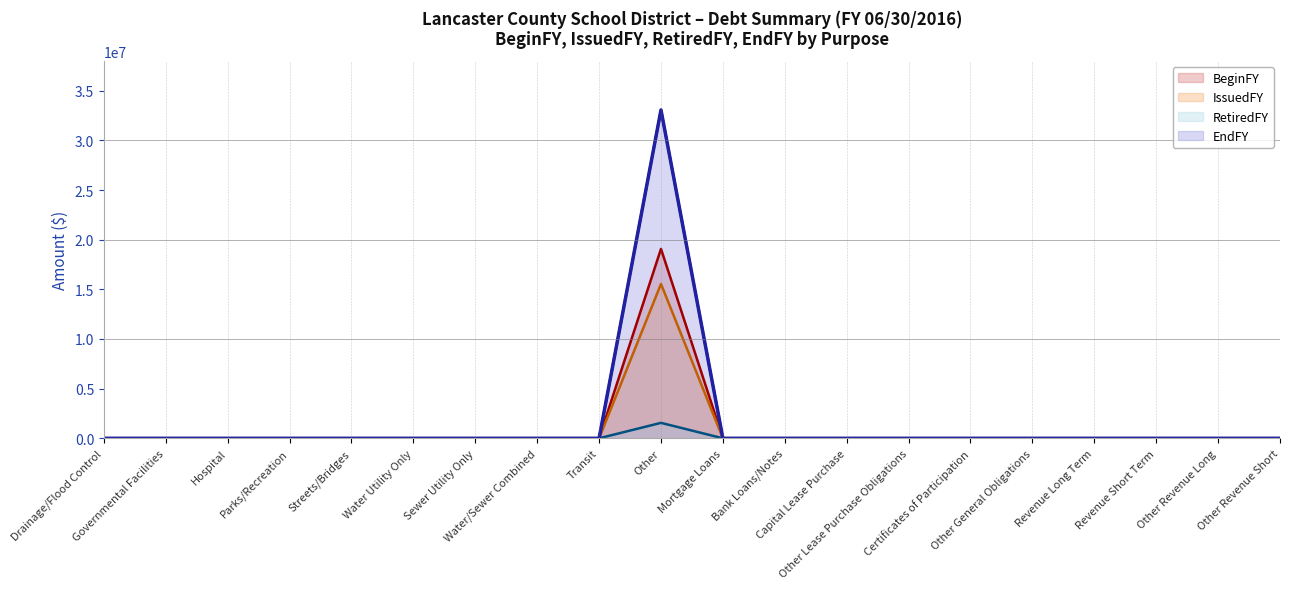

True or false: EndFY and RetiredFY cross at least once.

False